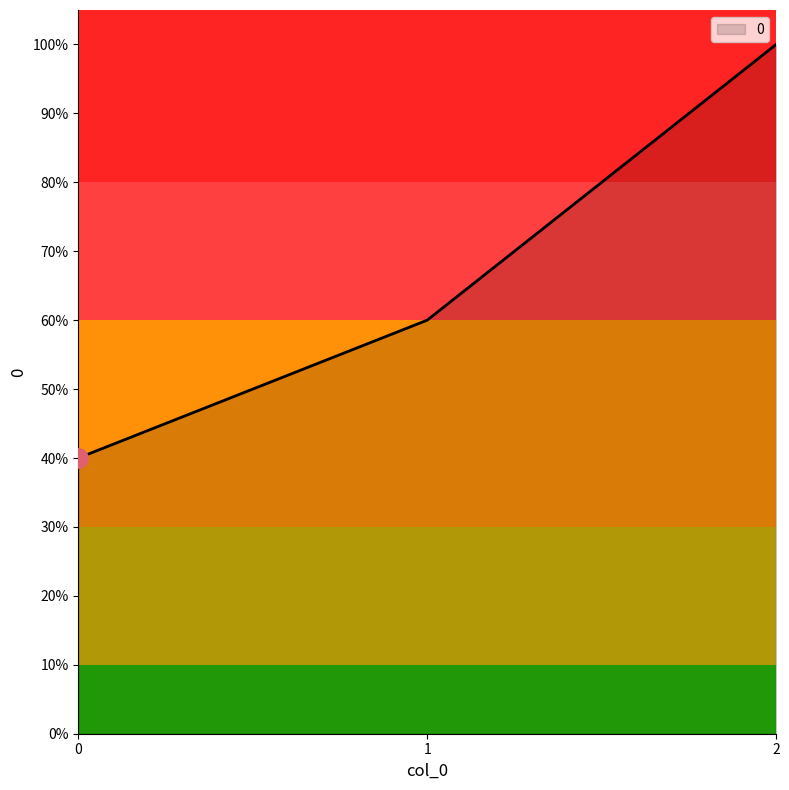

The value at 2 is 46. True or false?

False